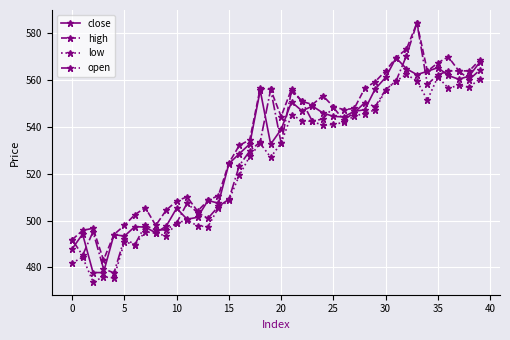

What is the maximum value for close?

569.5